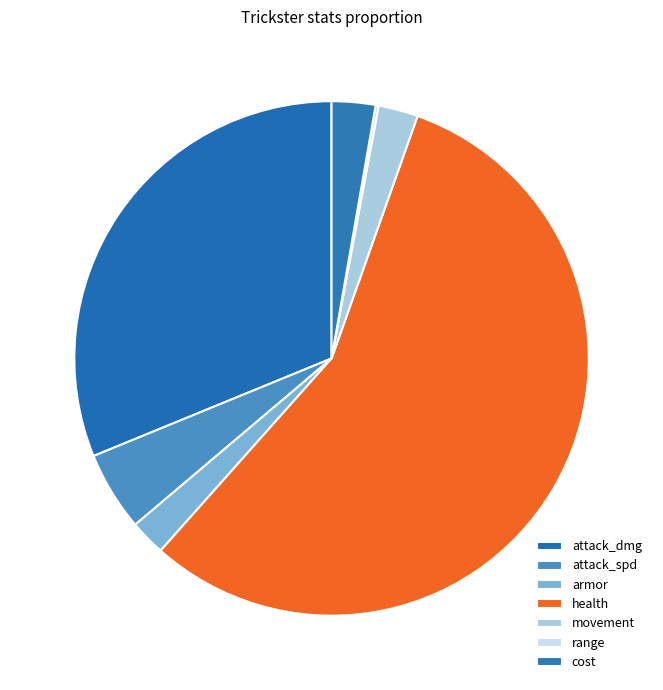

What portion of the pie excludes armor?

97.8%